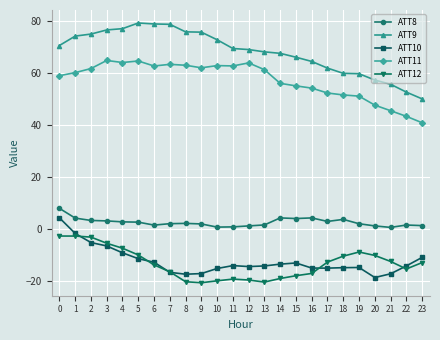

What is the sum of all ATT8 values?

59.8